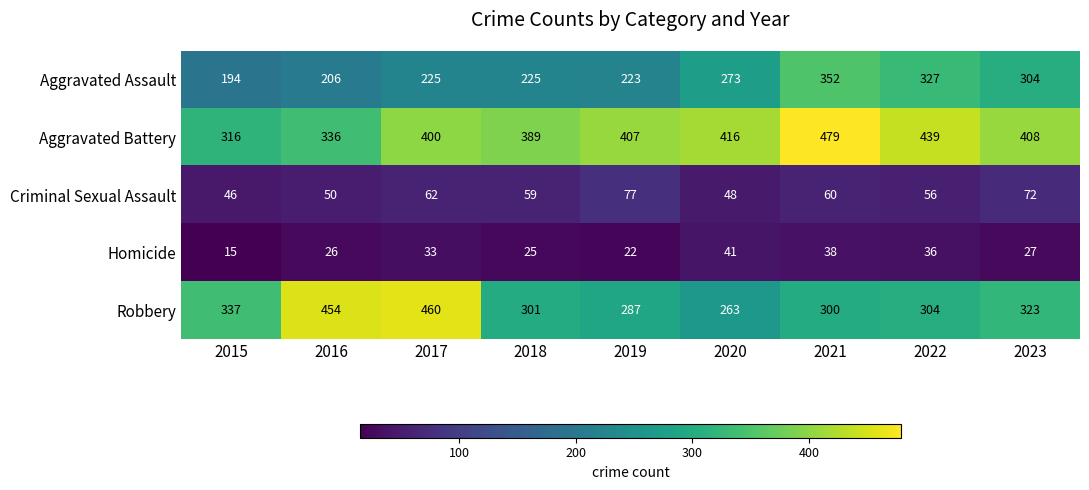

What is the difference between the maximum and minimum values in the Criminal Sexual Assault series?

31